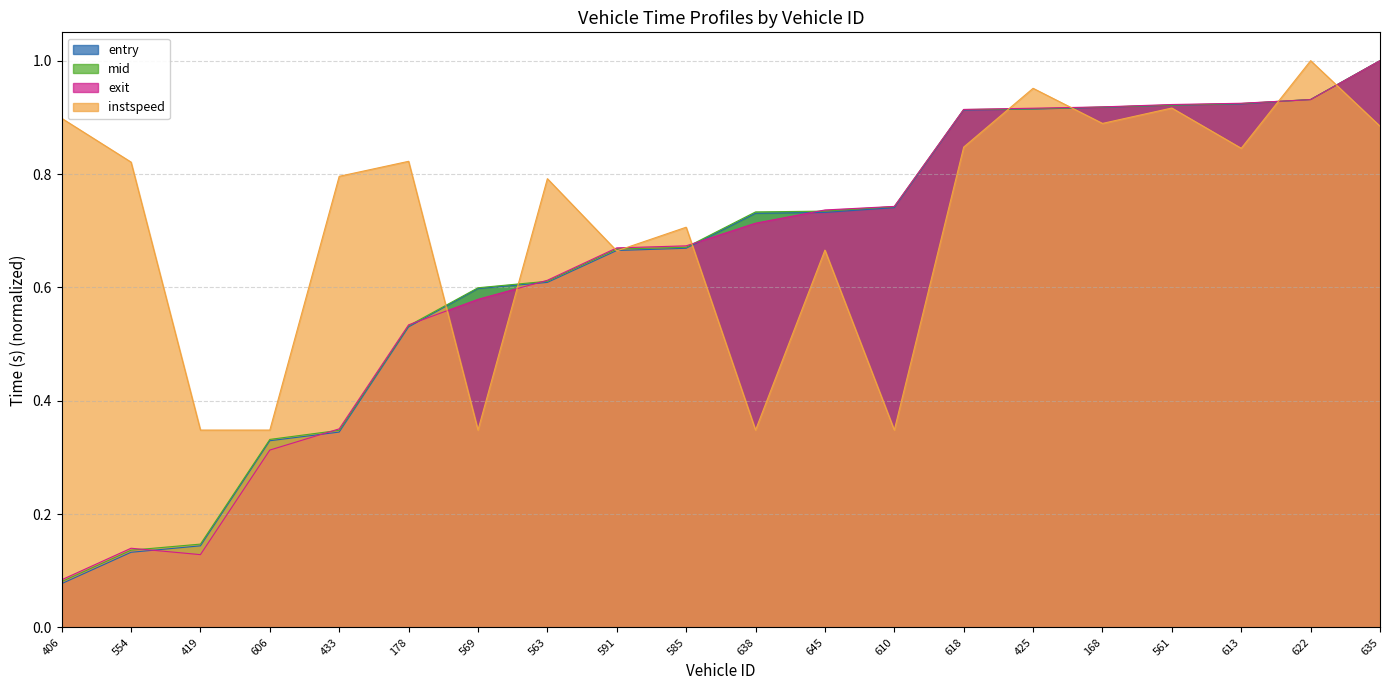

Is the value of mid at 645 greater than the value of exit at 433?

Yes